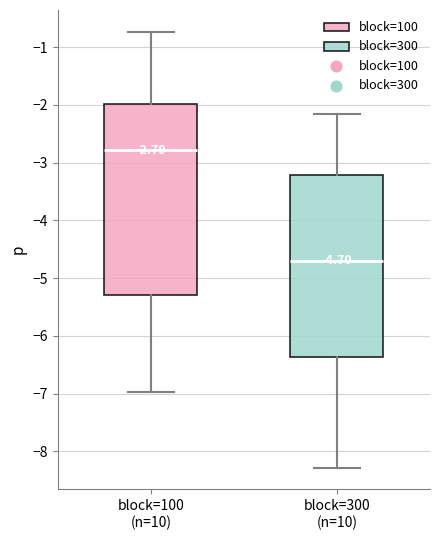

Comparing the boxes themselves (not the whiskers), which one is the tallest?

block=100 (n=10)